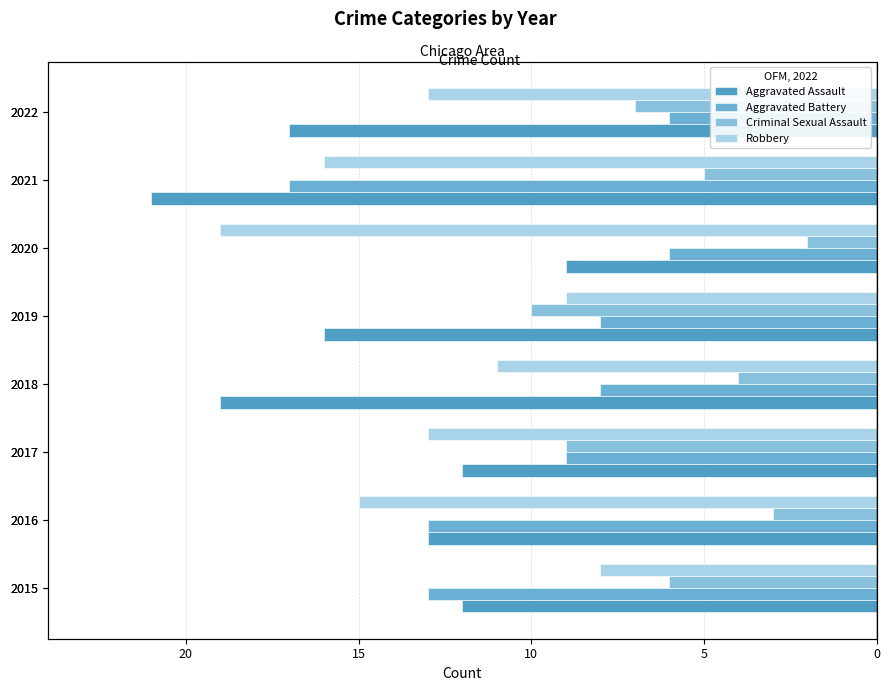

What is the sum of all Robbery values?

-104